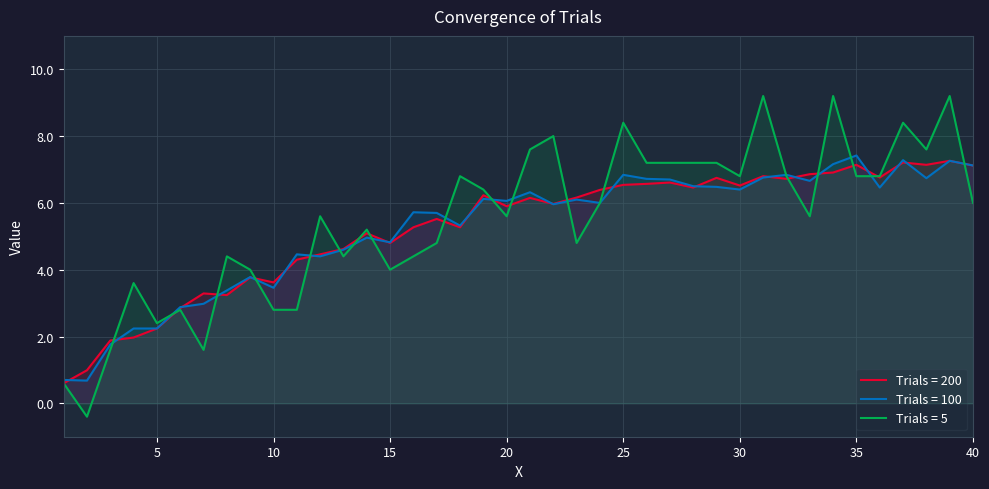

Which series has the largest total across all categories?

Trials = 5